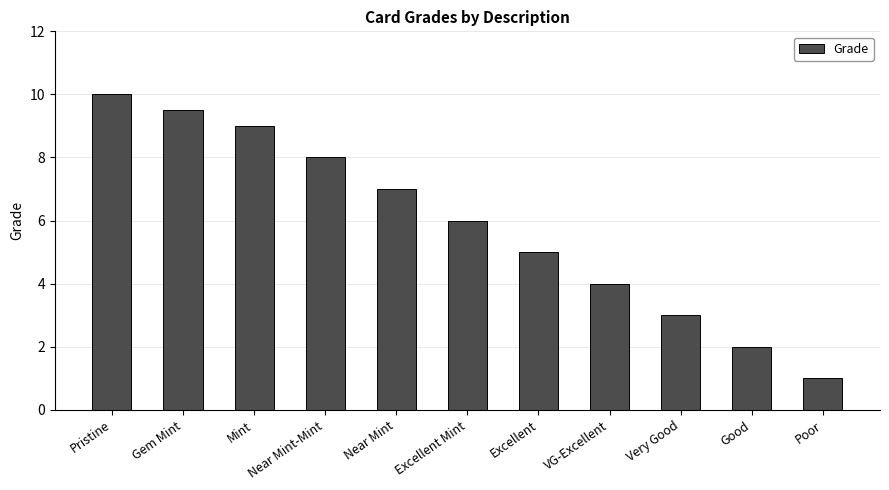

How many values are below 6?

5